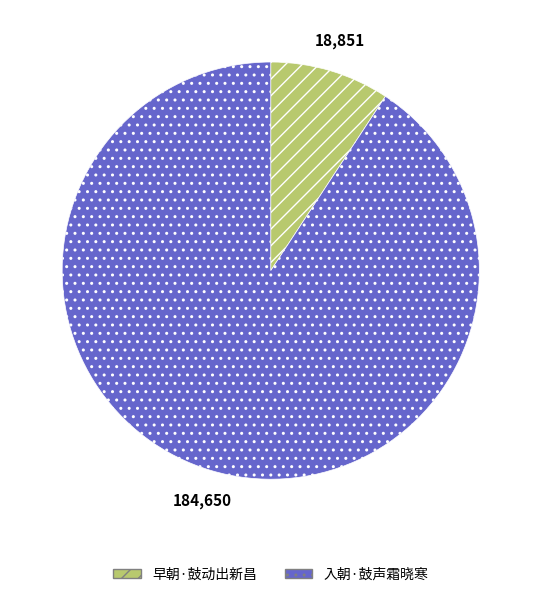

Which has a higher value, 早朝·鼓动出新昌 or 入朝·鼓声霜晓寒?

入朝·鼓声霜晓寒